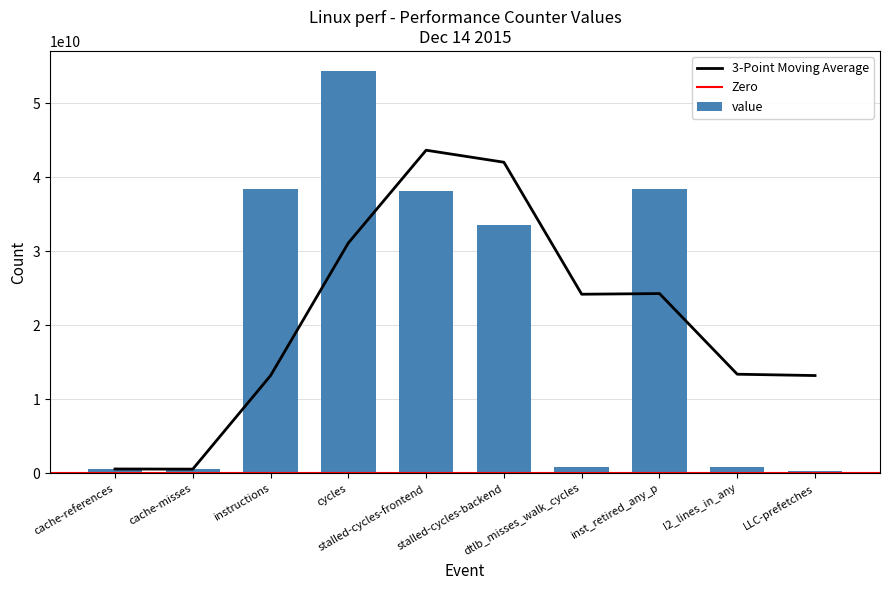

At which label is the value closest to 27341976001?

stalled-cycles-backend